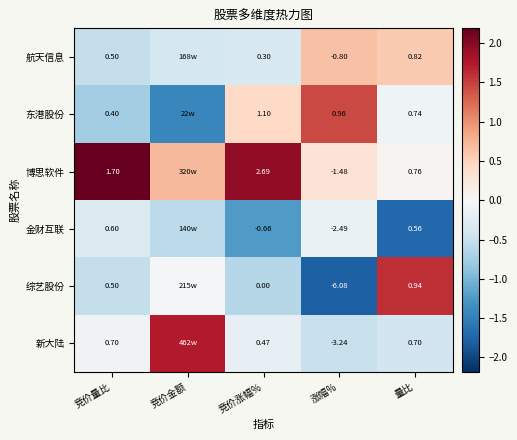

Is the value of 航天信息 at 竞价涨幅% greater than the value of 金财互联 at 竞价涨幅%?

Yes